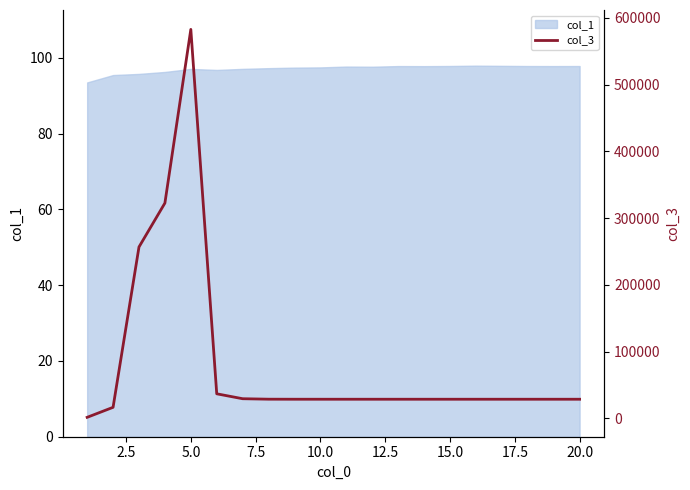

What is the highest value of the col_1 series?

98.0